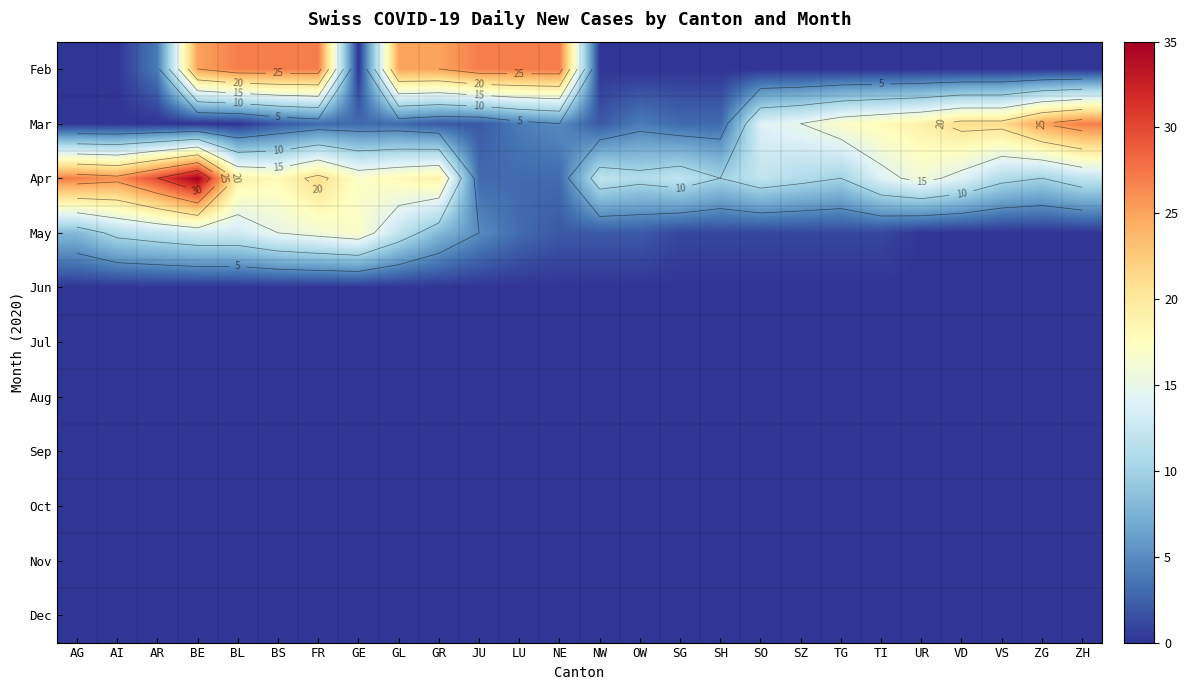

What is the difference between the maximum and minimum values in the May series?

17